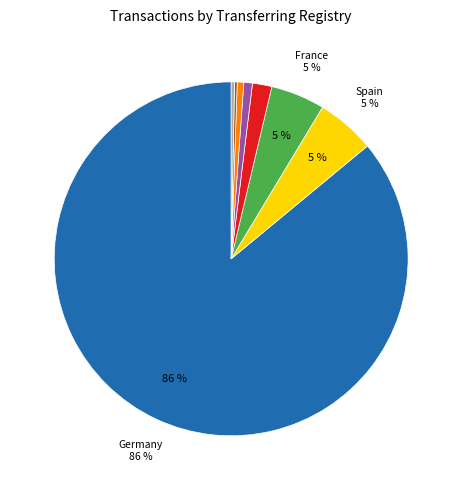

Is there any slice that represents more than half of the pie?

Yes